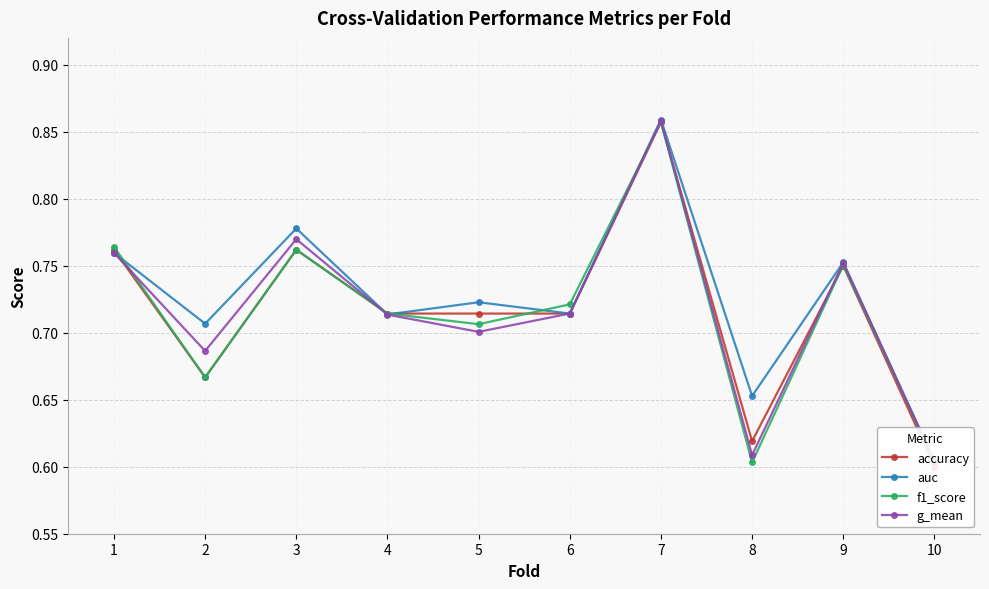

Which series has the largest total across all categories?

auc